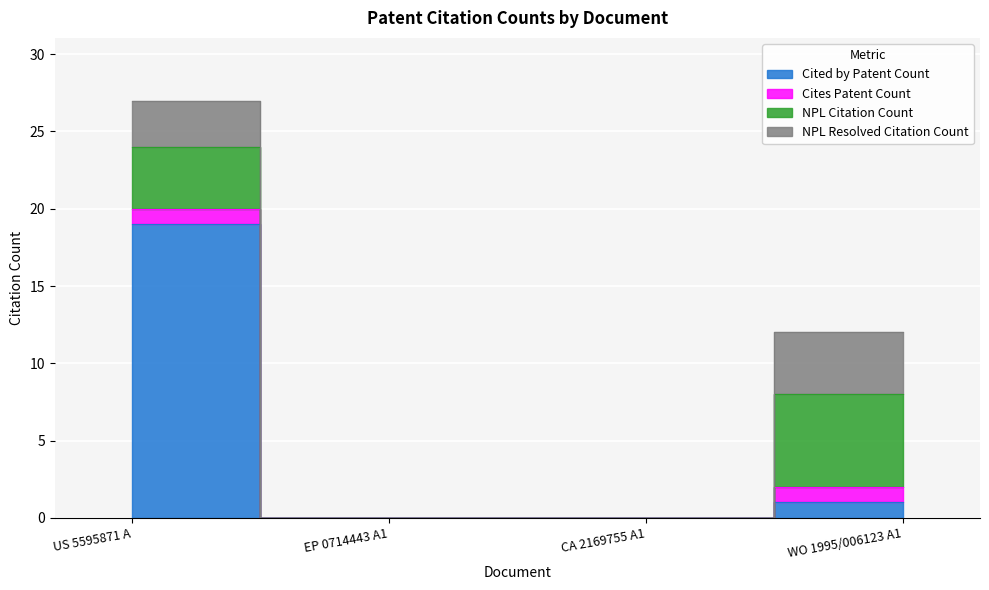

The Cites Patent Count series shows 0 at EP 0714443 A1. True or false?

True